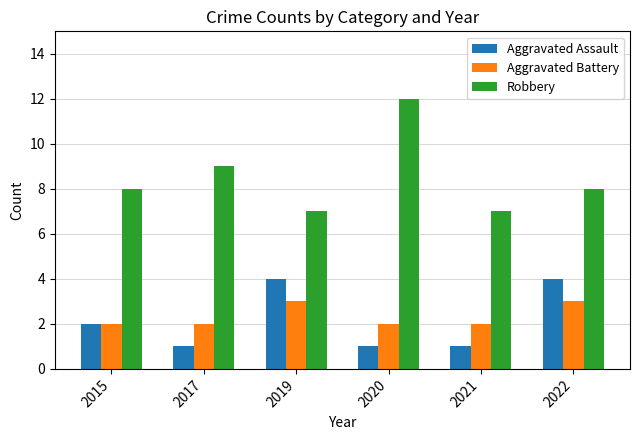

Read the Aggravated Assault value at 2021.

1